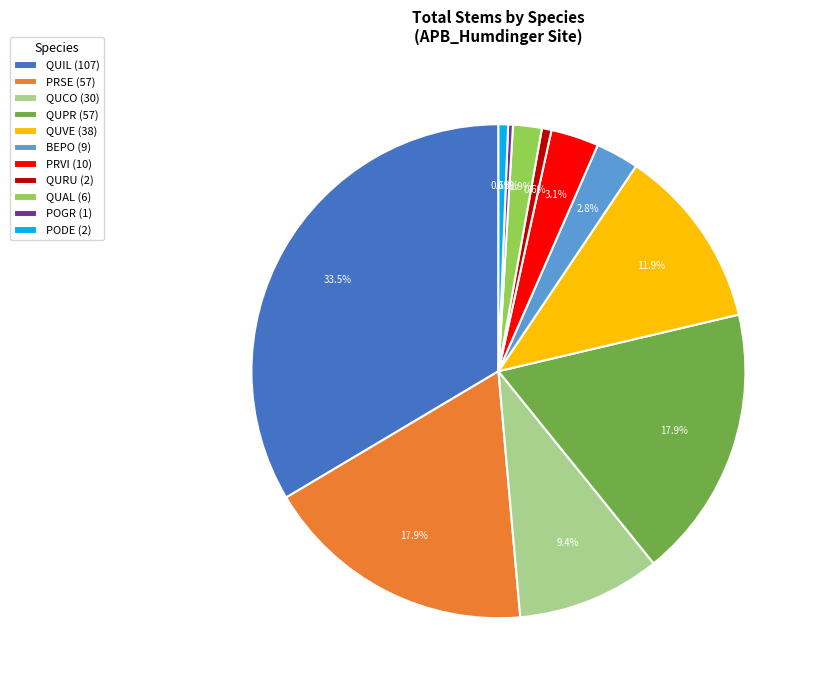

Which slice is the largest?

QUIL (107)